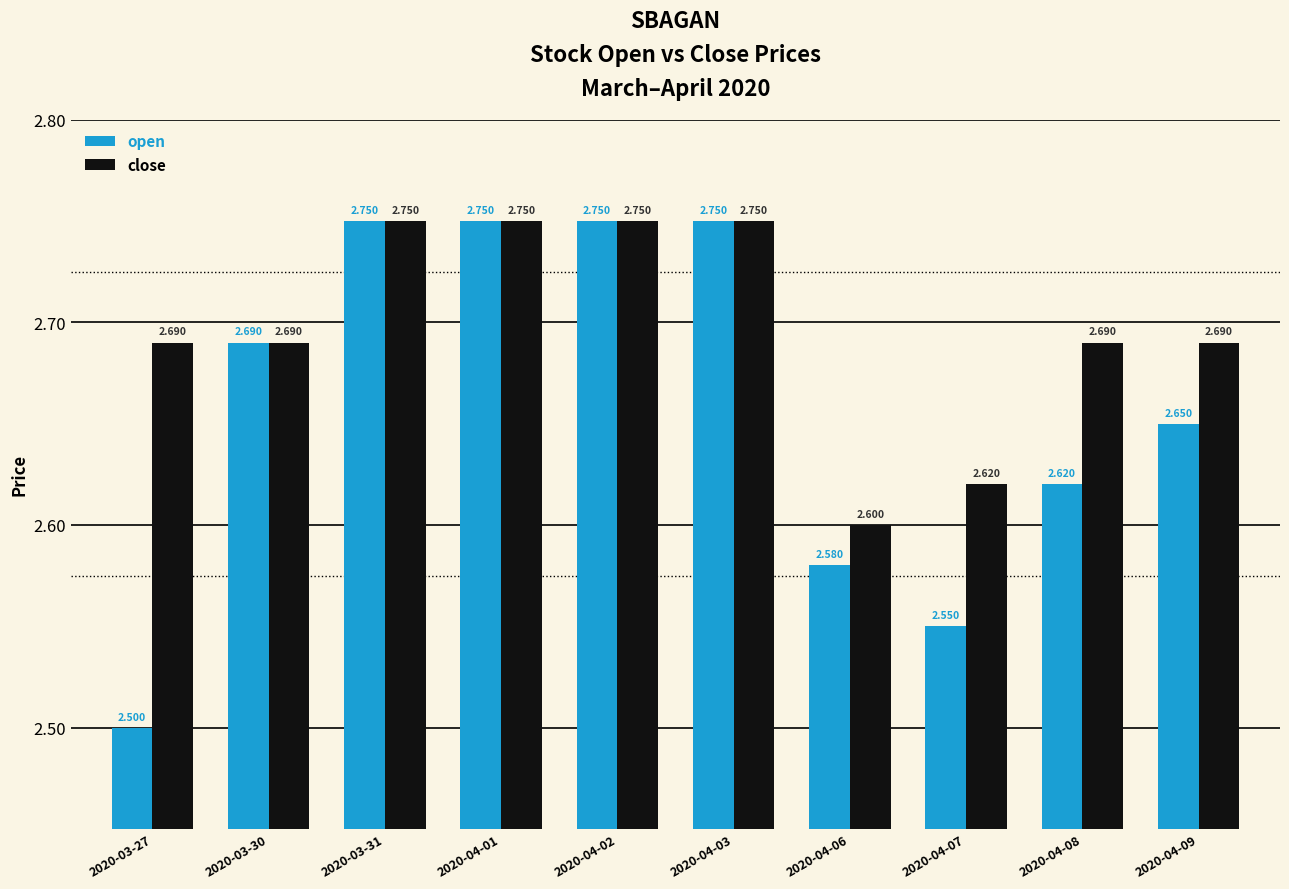

Which series has the largest range (max minus min)?

open